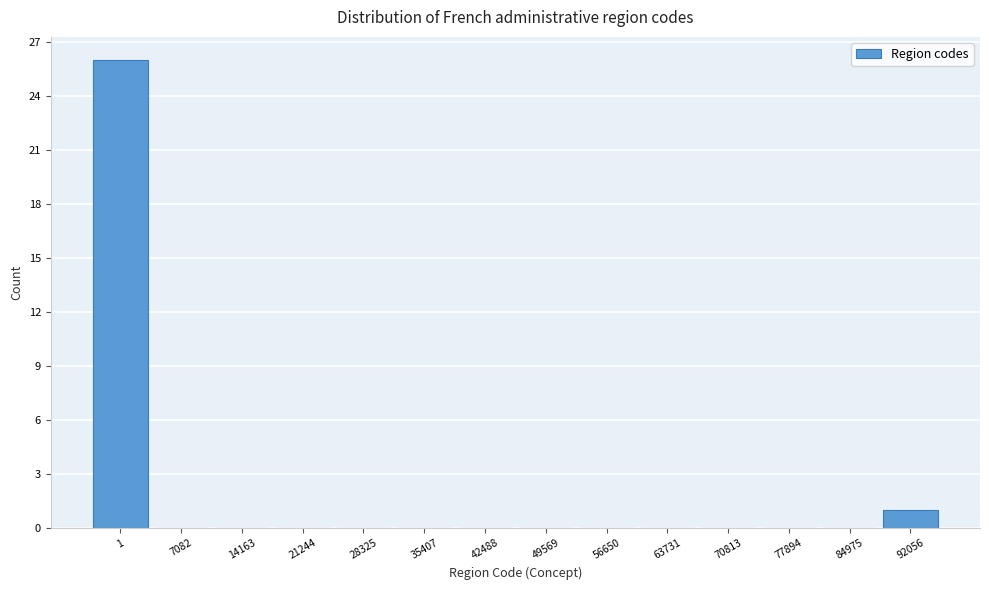

Reading right to left, extract all data points from this chart.

92056=1	84975=0	77894=0	70813=0	63731=0	56650=0	49569=0	42488=0	35407=0	28325=0	21244=0	14163=0	7082=0	1=26